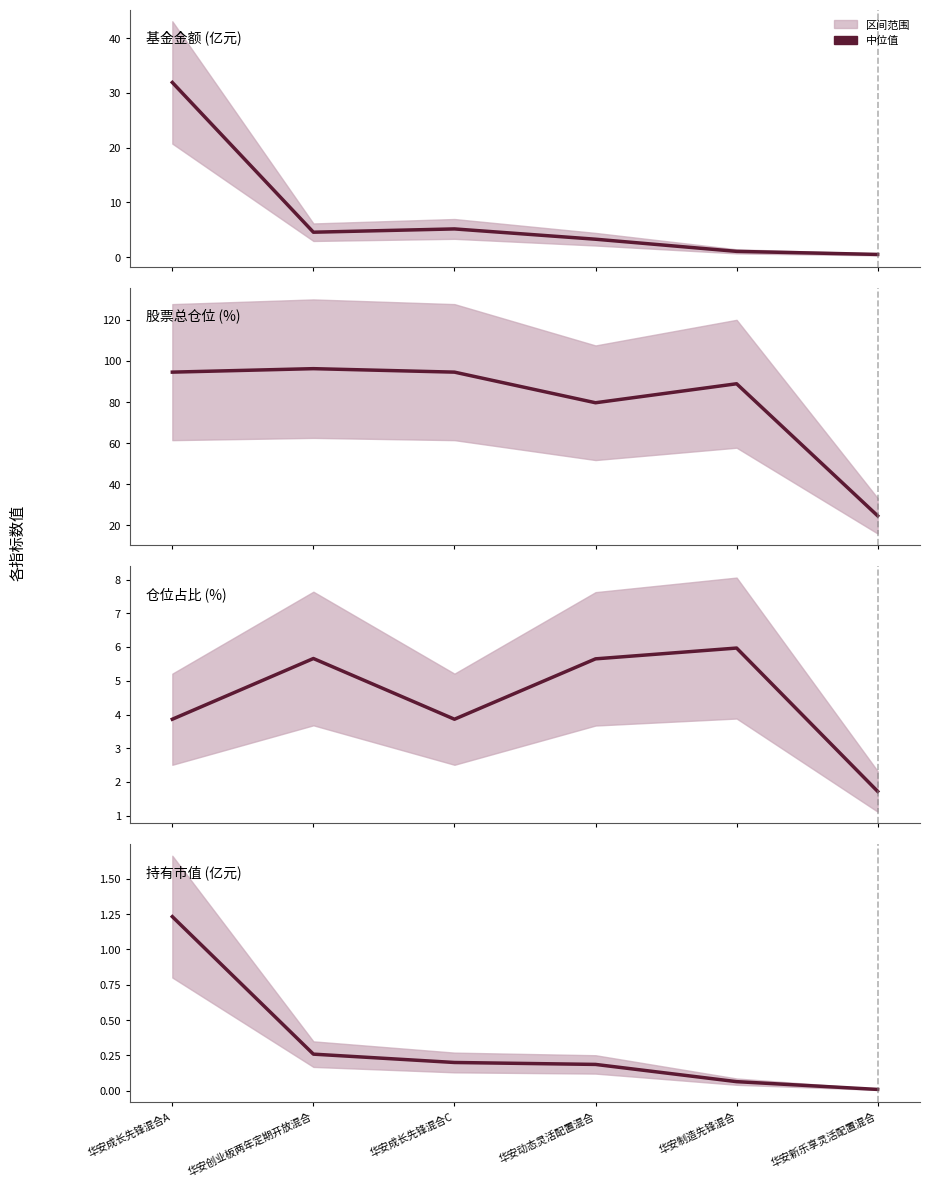

At which category is the sum across all series the highest?

华安成长先锋混合A